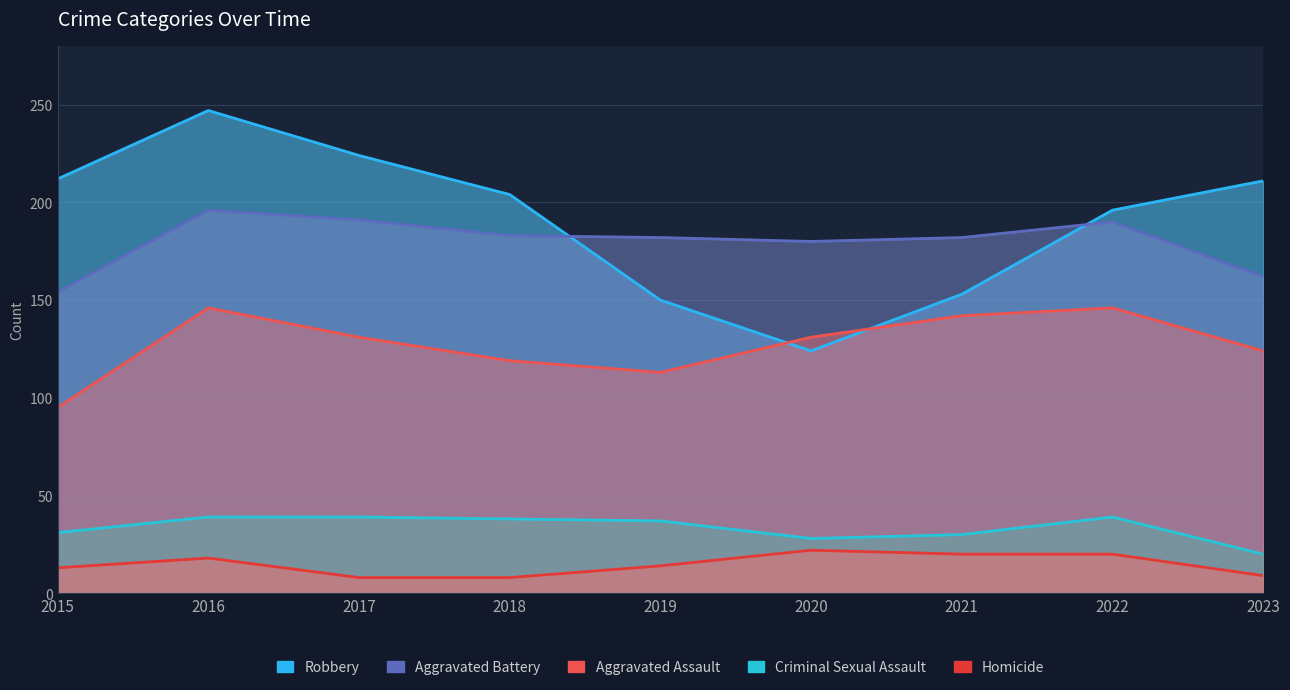

Reading left to right, list all the values displayed in this chart.

Aggravated Assault: 2015=95	2016=146	2017=131	2018=119	2019=113	2020=131	2021=142	2022=146	2023=124
Aggravated Battery: 2015=154	2016=196	2017=191	2018=183	2019=182	2020=180	2021=182	2022=190	2023=162
Criminal Sexual Assault: 2015=31	2016=39	2017=39	2018=38	2019=37	2020=28	2021=30	2022=39	2023=20
Homicide: 2015=13	2016=18	2017=8	2018=8	2019=14	2020=22	2021=20	2022=20	2023=9
Robbery: 2015=212	2016=247	2017=224	2018=204	2019=150	2020=124	2021=153	2022=196	2023=211